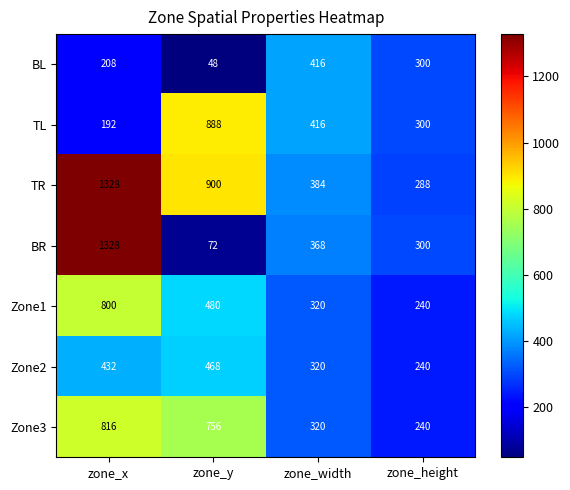

What is the maximum value shown in the chart?

1328